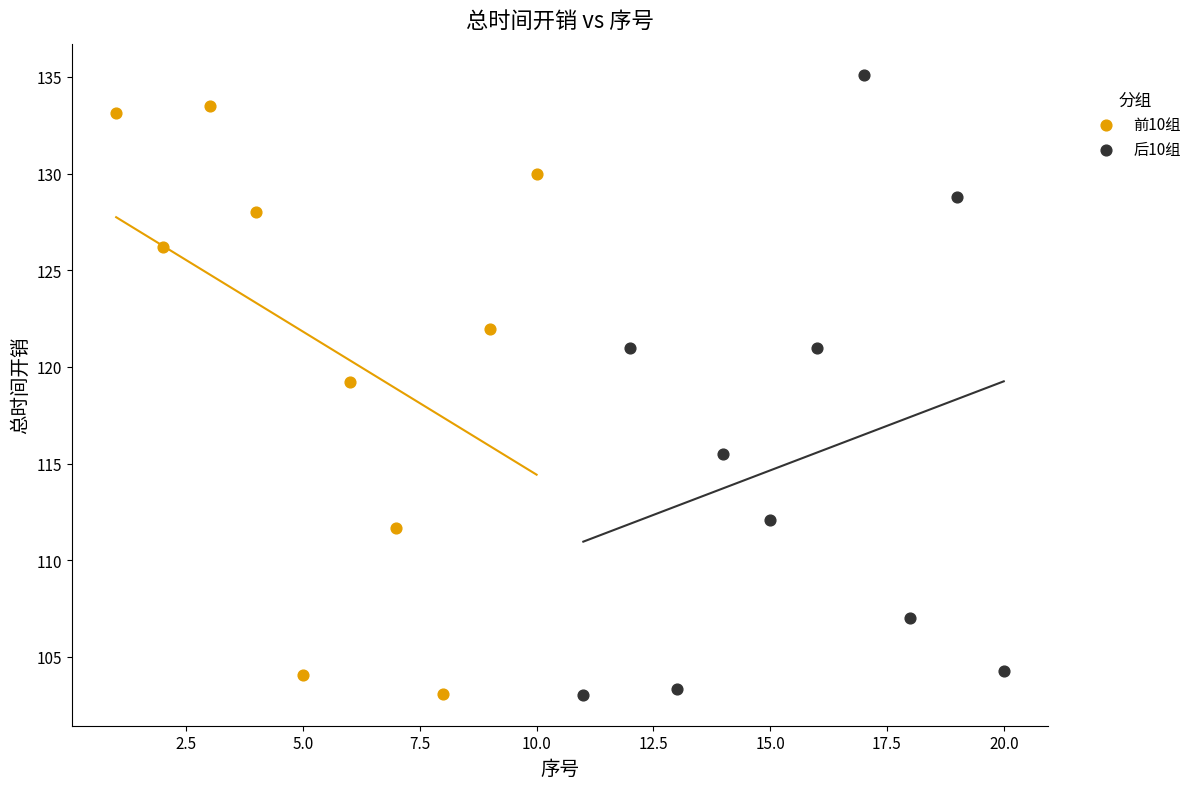

Which series has the widest spread of Y values?

后10组